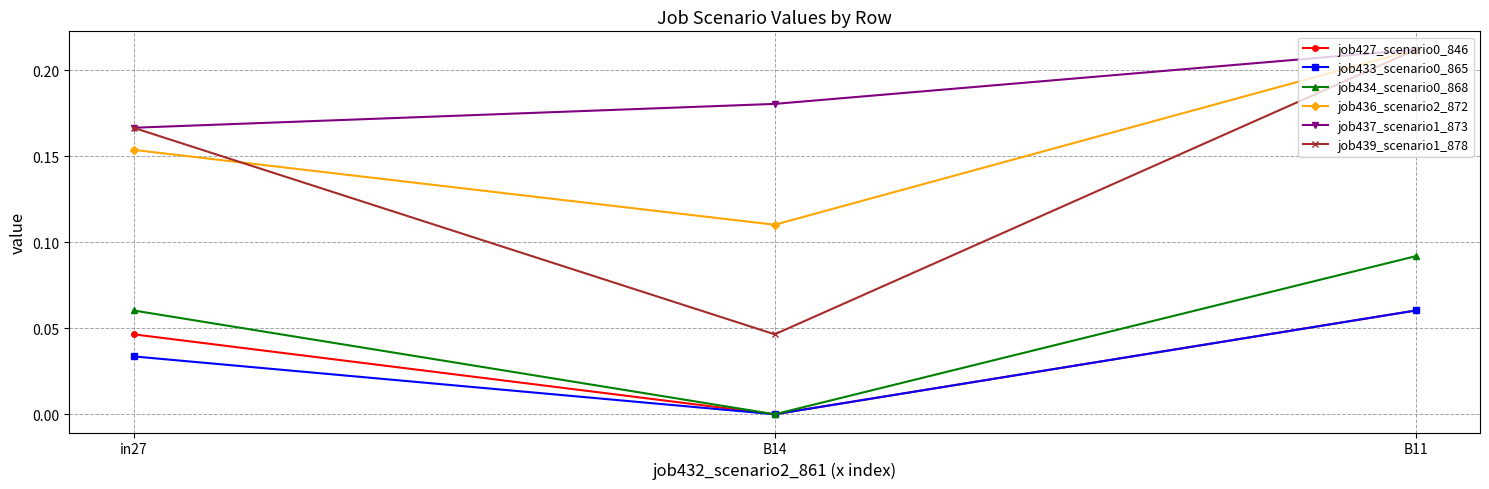

Rank the categories by job439_scenario1_878 value from lowest to highest.

B14, in27, B11